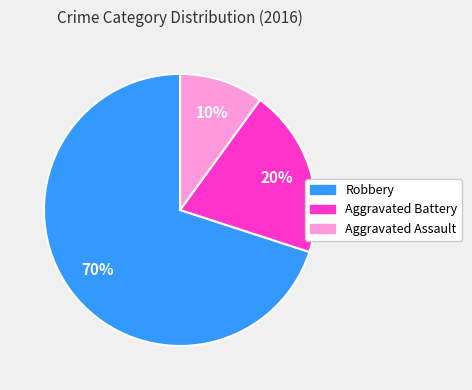

What is the ratio of the value at Aggravated Battery to the value at Robbery?

0.3